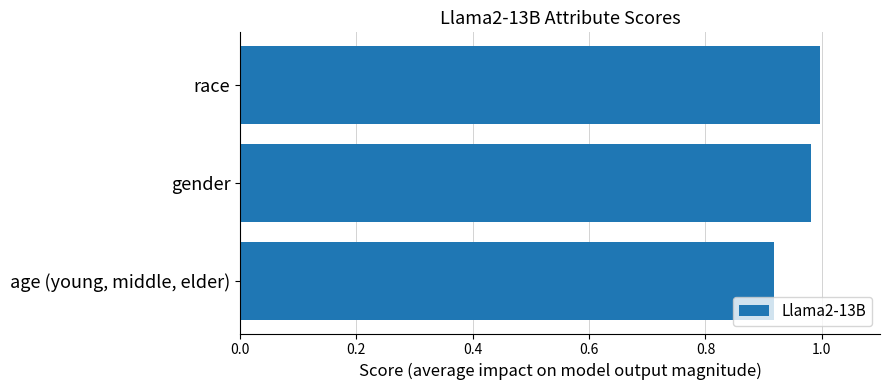

Does the chart contain any negative values?

No